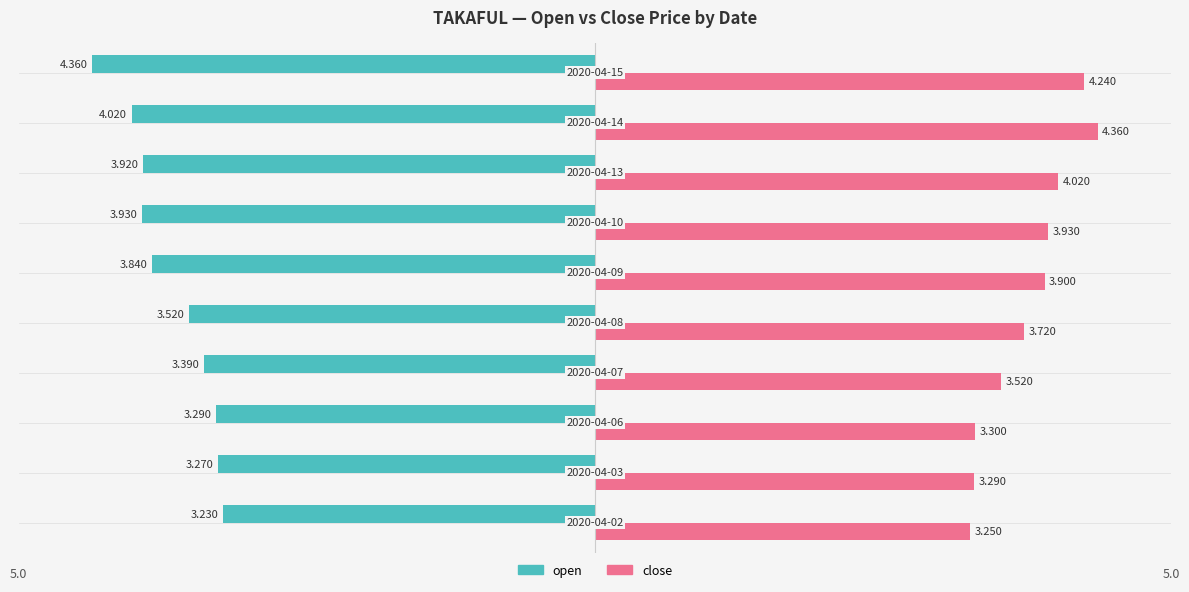

What is the sum of all close values?

37.5